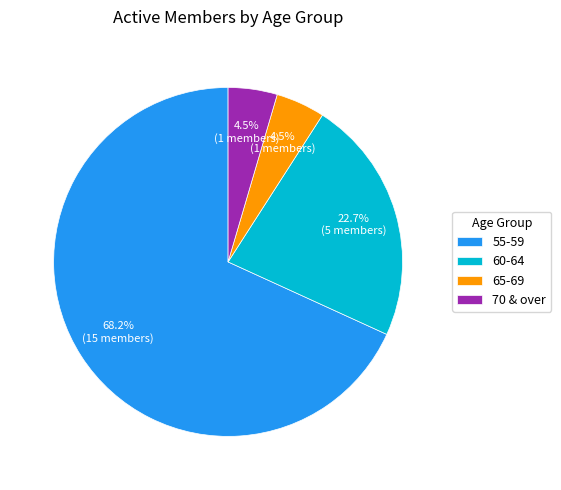

Count the number of slices in the pie.

4